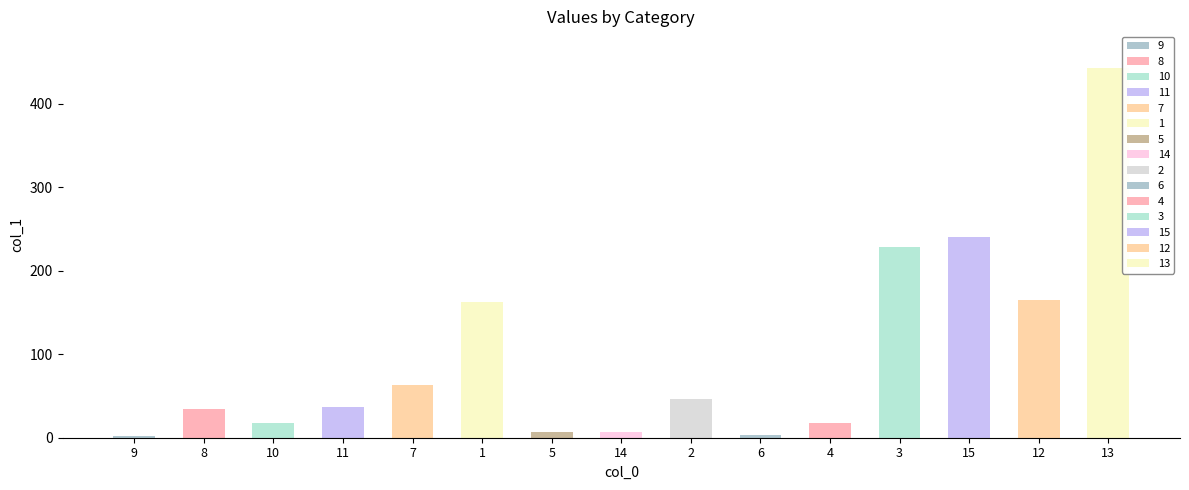

Between 14 and 3, which is larger?

3